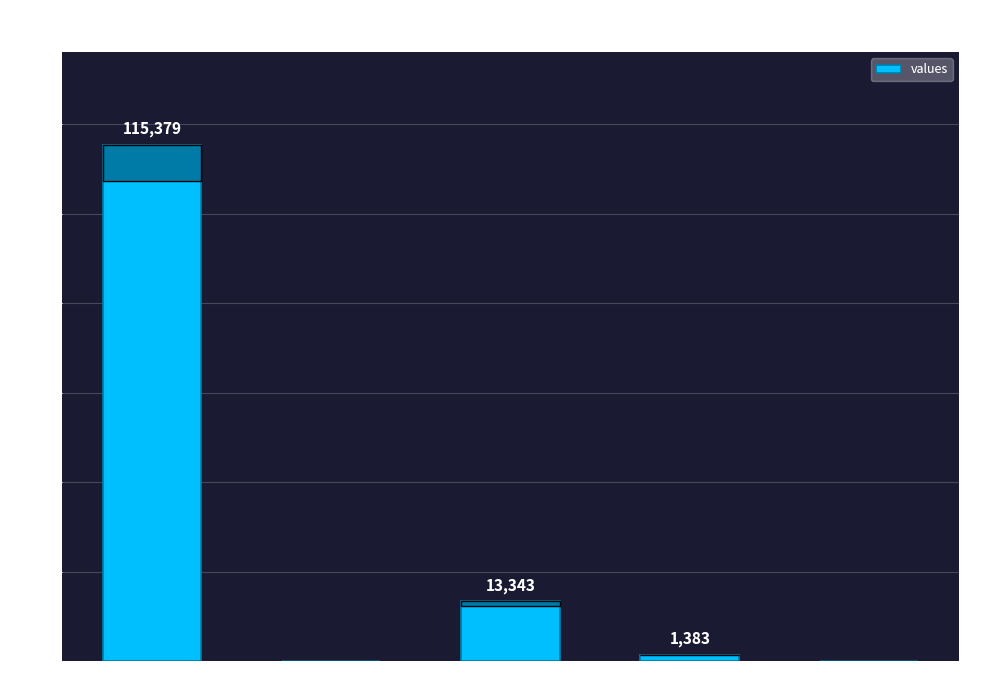

True or false: the data shows 0 at countCurrentSuspected.

True